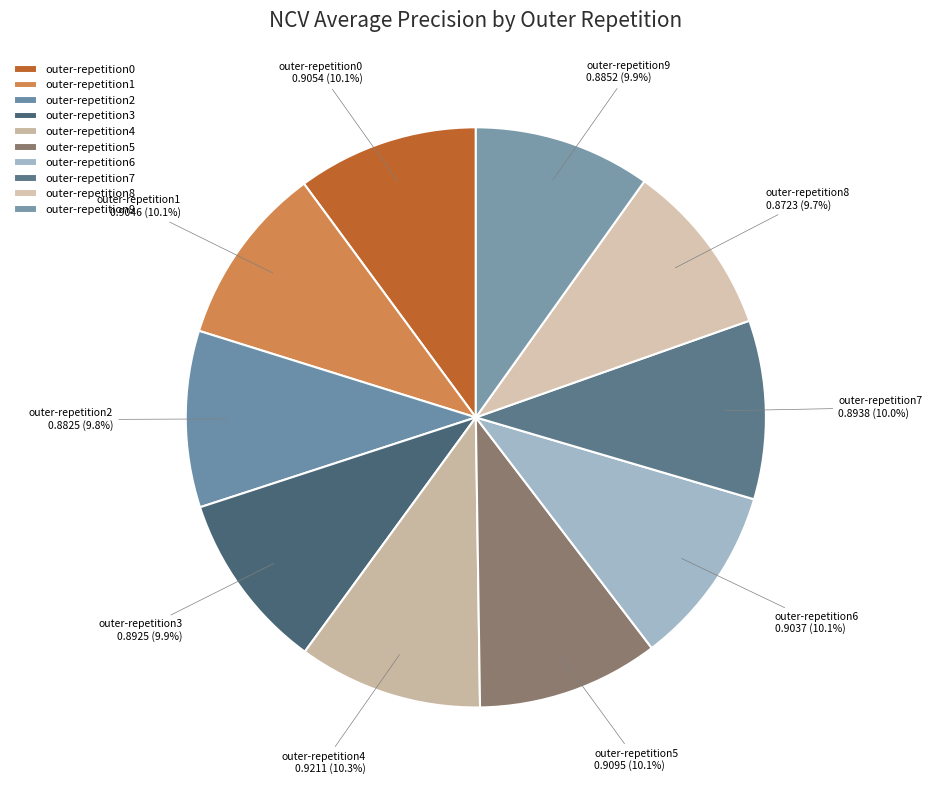

Is there any slice that represents more than half of the pie?

No